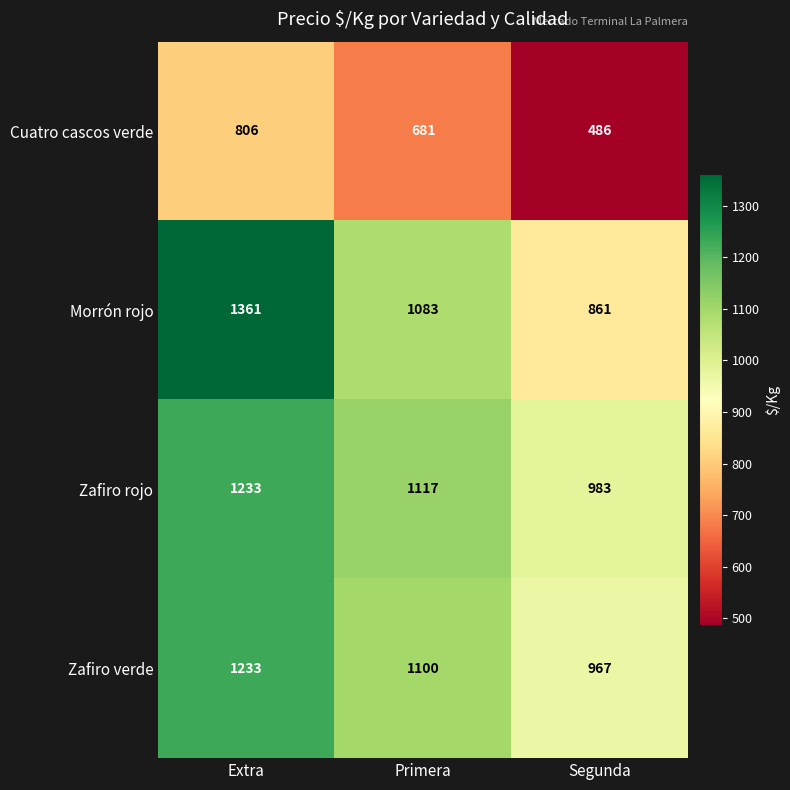

Rank the series at Segunda from lowest to highest value.

Cuatro cascos verde, Morrón rojo, Zafiro verde, Zafiro rojo